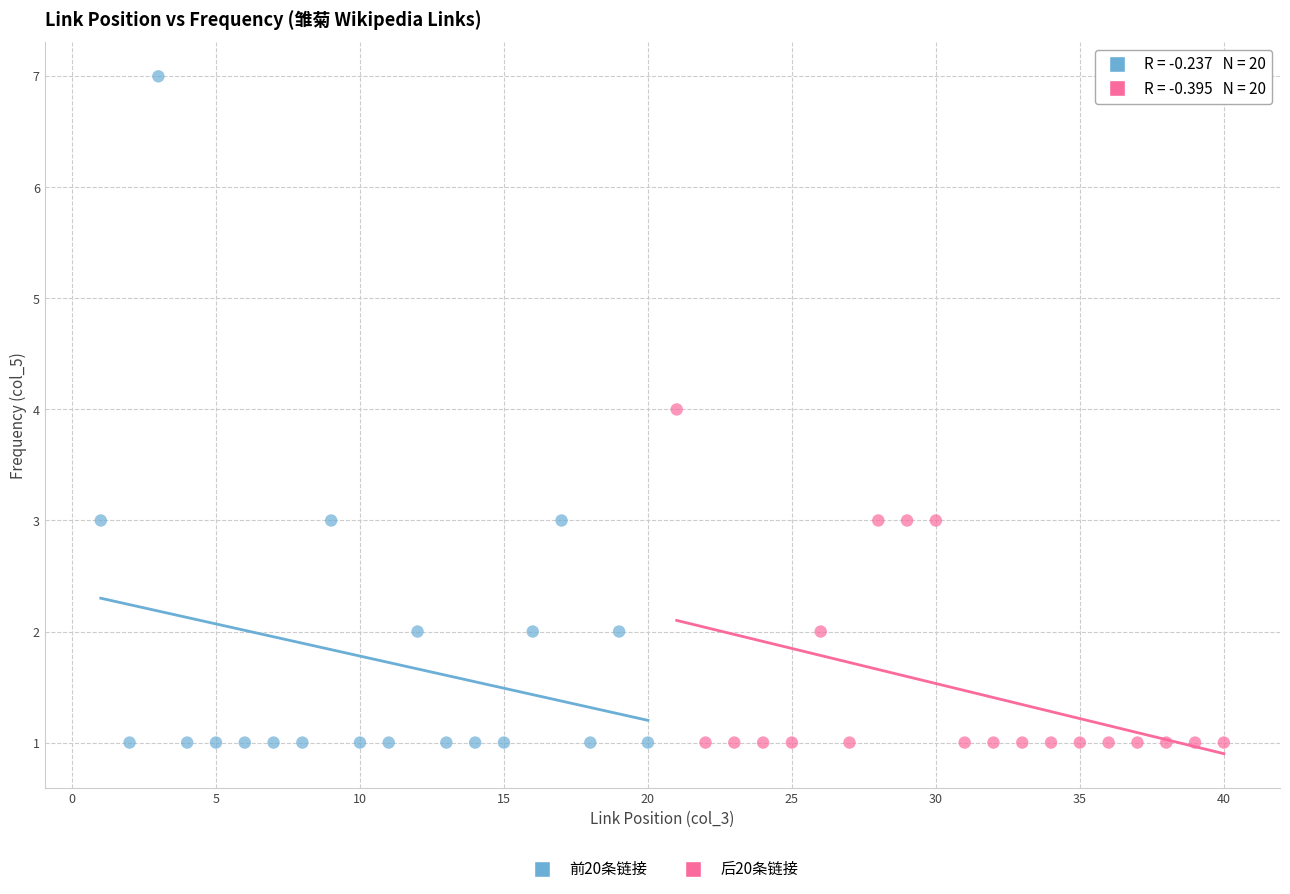

Which series reaches the maximum Y coordinate?

前20条链接